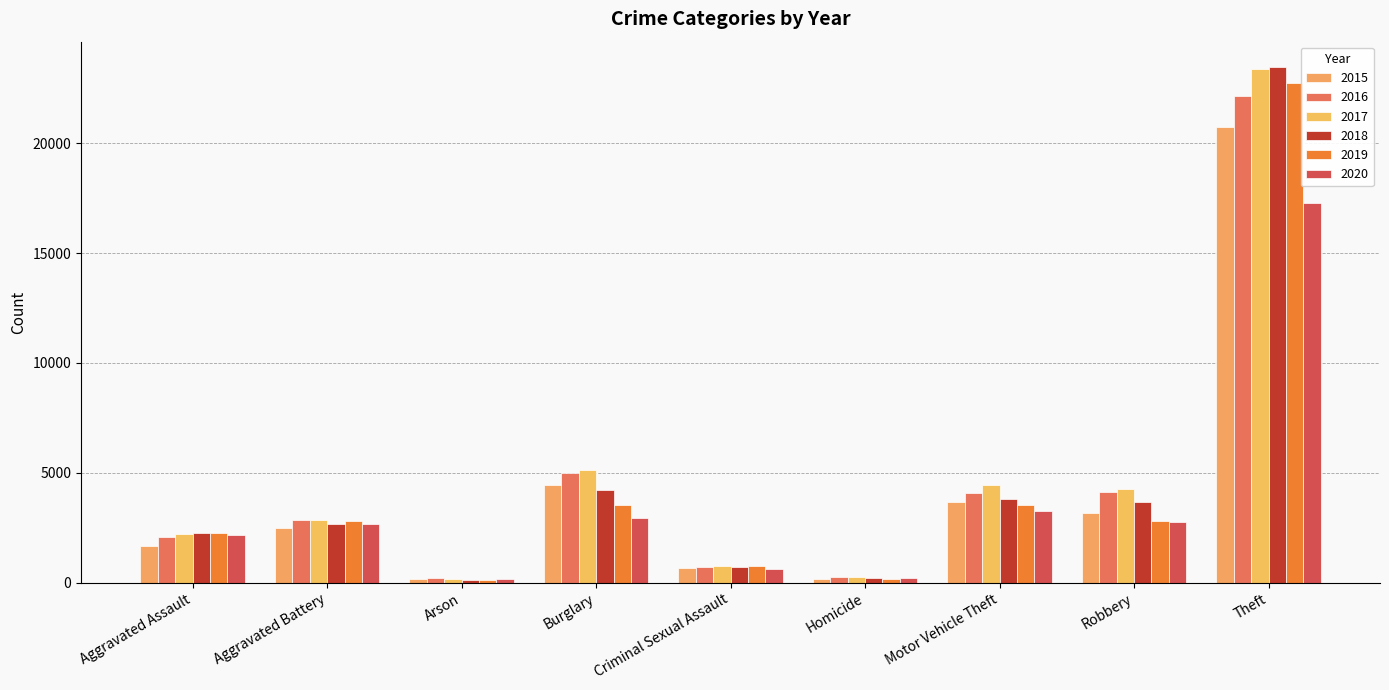

What is the label of the 3rd bar from the right?

Motor Vehicle Theft